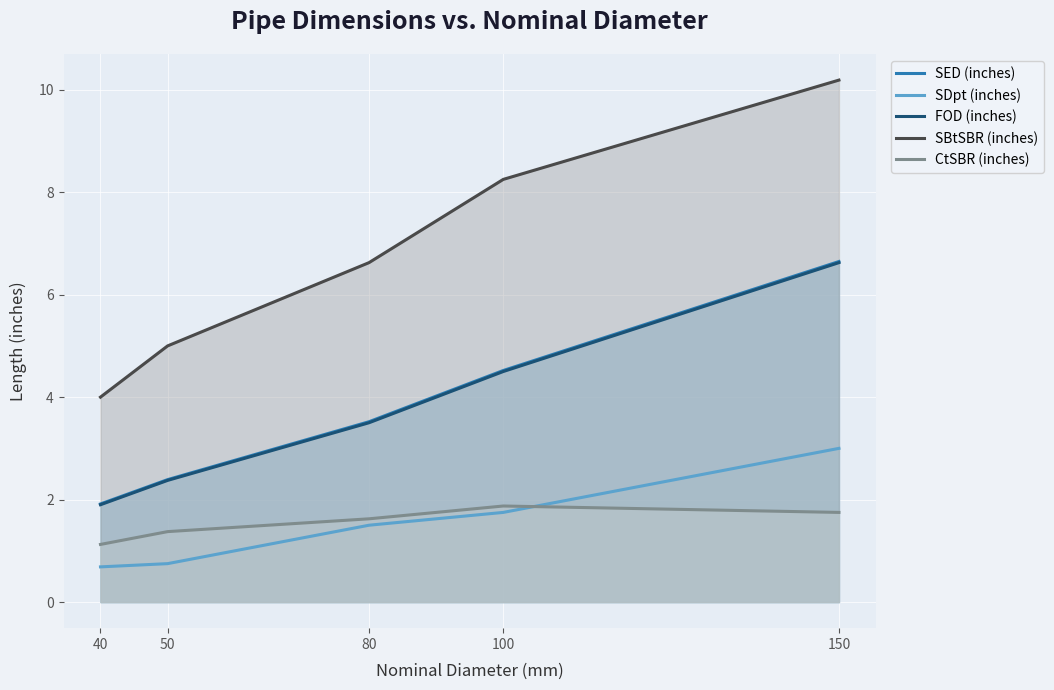

What is the average value of the CtSBR (inches) series?

1.6